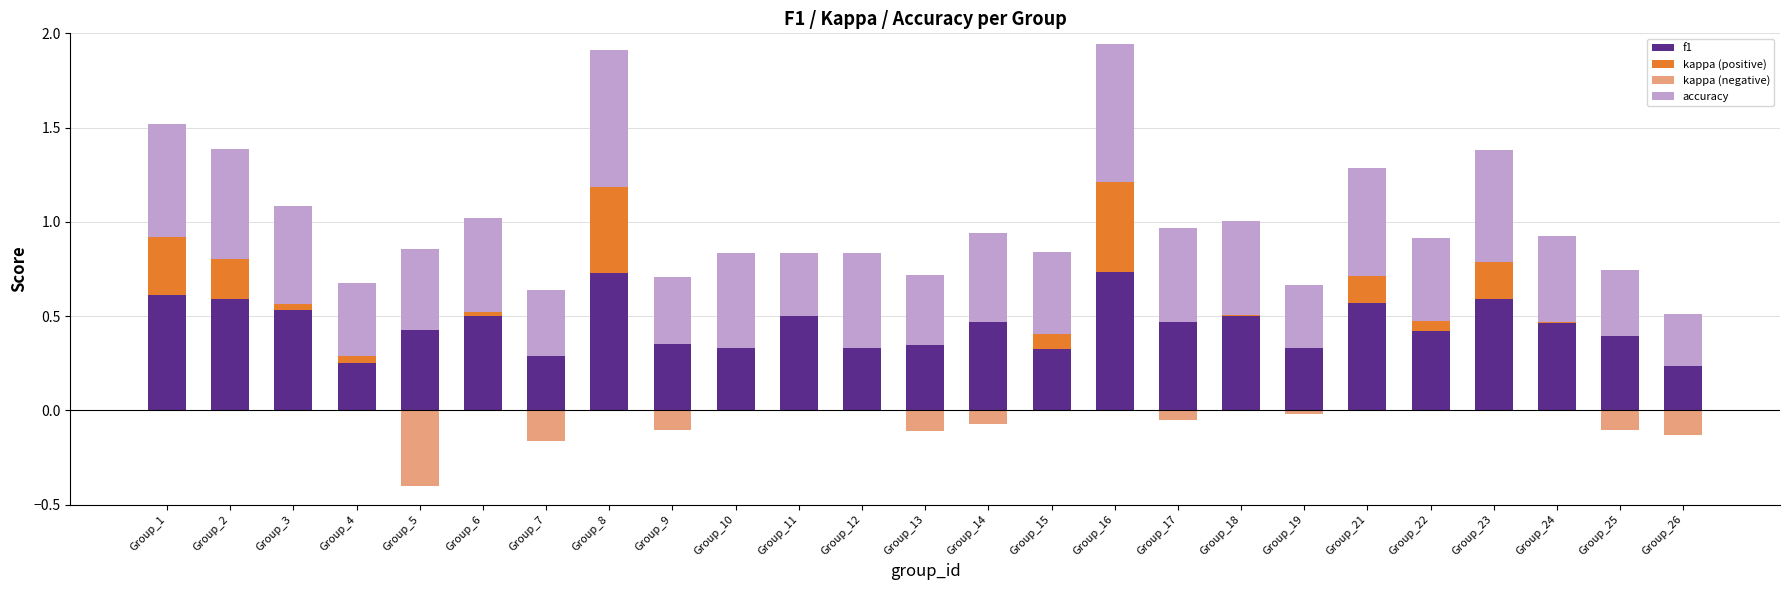

Reading left to right, what are all the values shown in this chart?

f1: 0.6	0.6	0.5	0.3	0.4	0.5	0.3	0.7	0.4	0.3	0.5	0.3	0.3	0.5	0.3	0.7	0.5	0.5	0.3	0.6	0.4	0.6	0.5	0.4	0.2
kappa (positive): 0.3	0.2	0.0	0.0	0.0	0.0	0.0	0.5	0.0	0.0	0.0	0.0	0.0	0.0	0.1	0.5	0.0	0.0	0.0	0.1	0.1	0.2	0.0	0.0	0.0
kappa (negative): 0.0	0.0	0.0	0.0	0.4	0.0	0.2	0.0	0.1	0.0	0.0	0.0	0.1	0.1	0.0	0.0	0.1	0.0	0.0	0.0	0.0	0.0	0.0	0.1	0.1
accuracy: 0.6	0.6	0.5	0.4	0.4	0.5	0.4	0.7	0.4	0.5	0.3	0.5	0.4	0.5	0.4	0.7	0.5	0.5	0.3	0.6	0.4	0.6	0.5	0.3	0.3